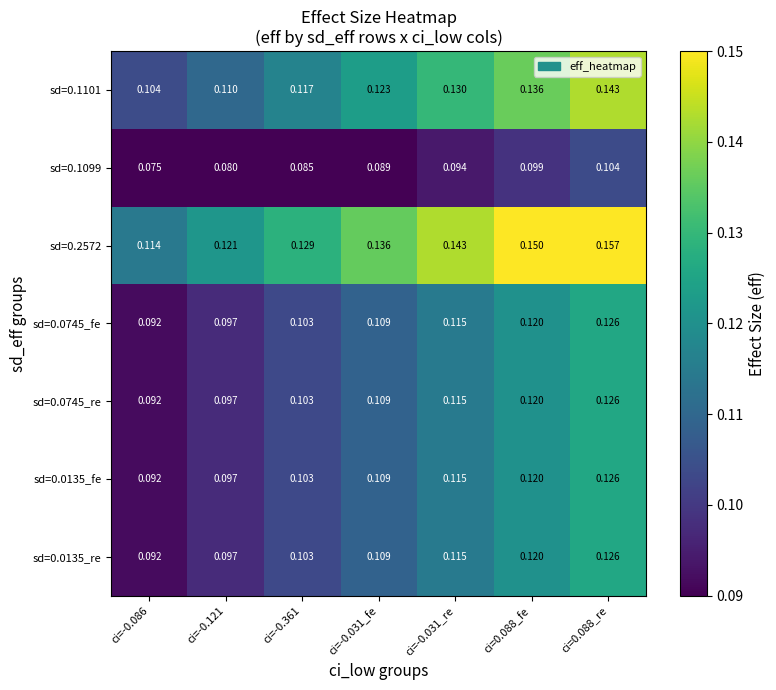

Is the value of sd=0.1099 at ci=-0.121 greater than the value of sd=0.0135_fe at ci=0.088_fe?

No